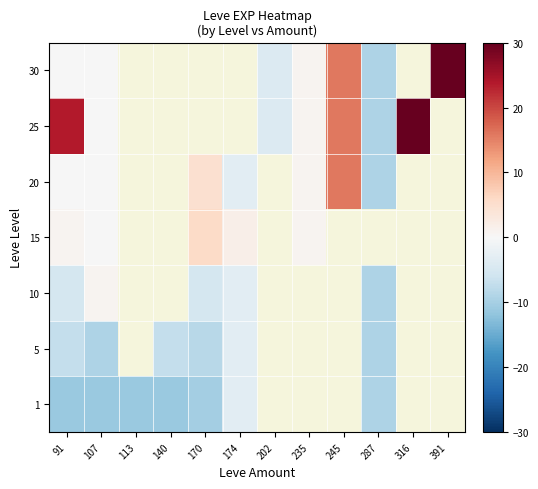

What is the sum of the 5 values at 91 and 170?

-15.4